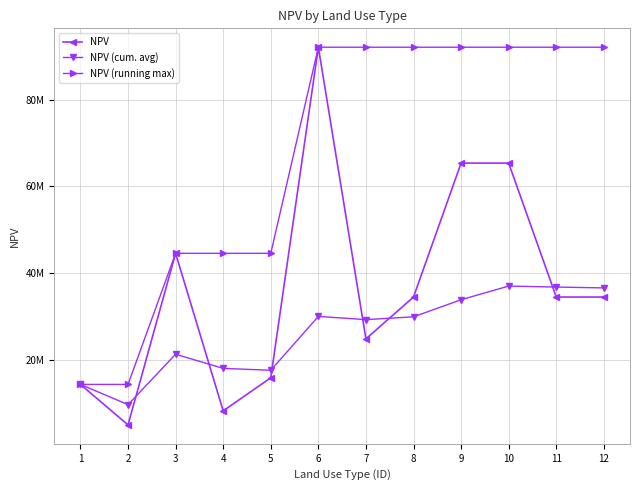

At how many categories does at least one series exceed 54056578?

7